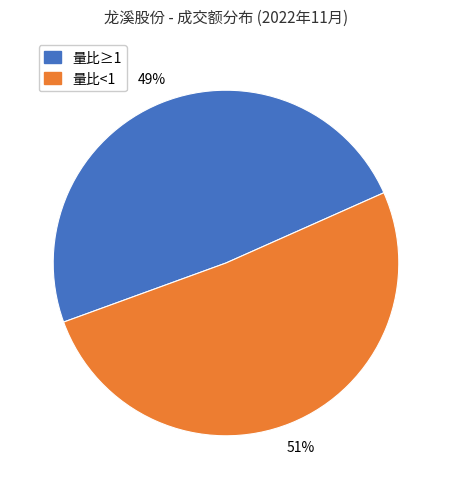

To the nearest percent, what is the average slice percentage?

50%